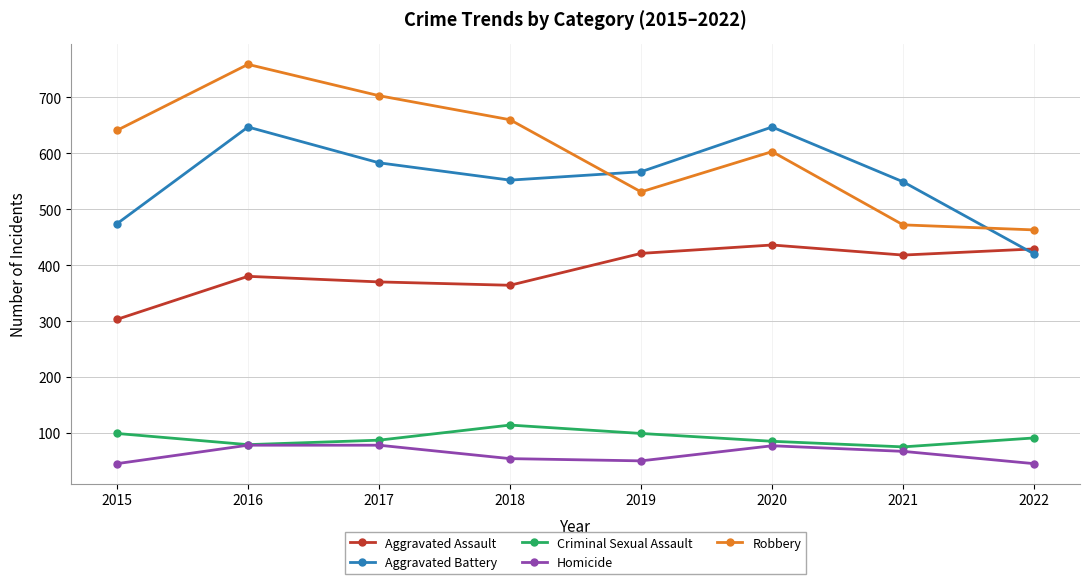

The value of Homicide at 2016 is 78. True or false?

True